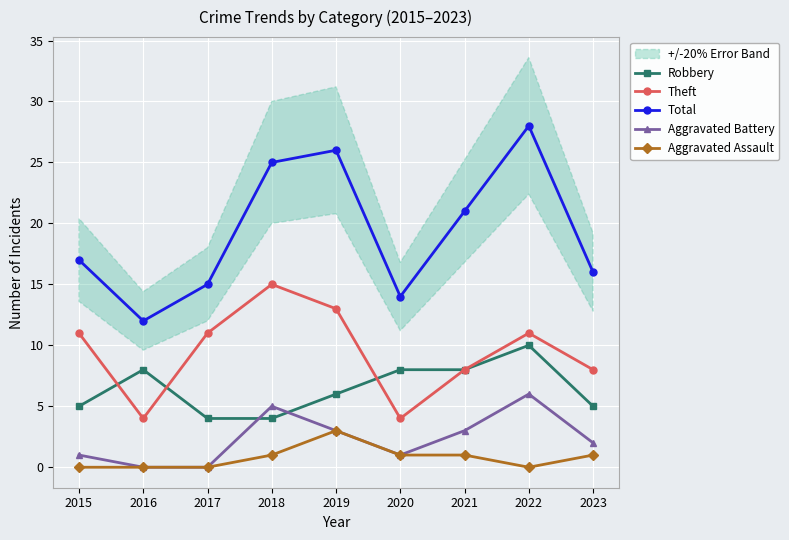

At how many categories does at least one series exceed 20?

4